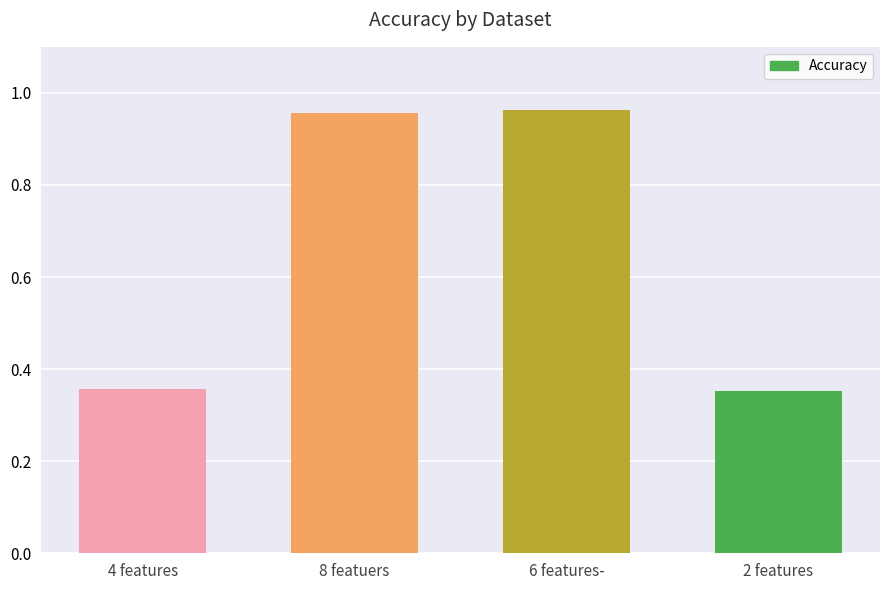

What is the change in value from 6 features- to 2 features?

-0.6